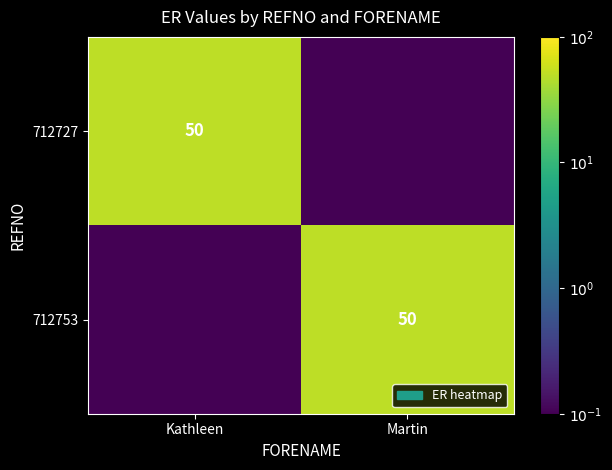

The value of 712727 at Kathleen is 50.0. True or false?

True